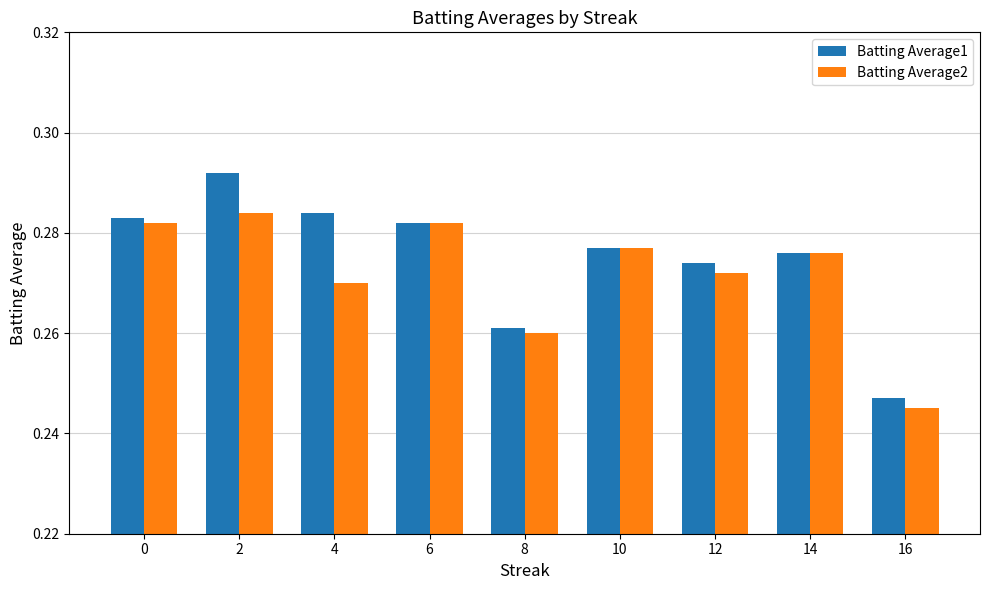

What is the sum of the Batting Average2 values at 10 and 14?

0.6